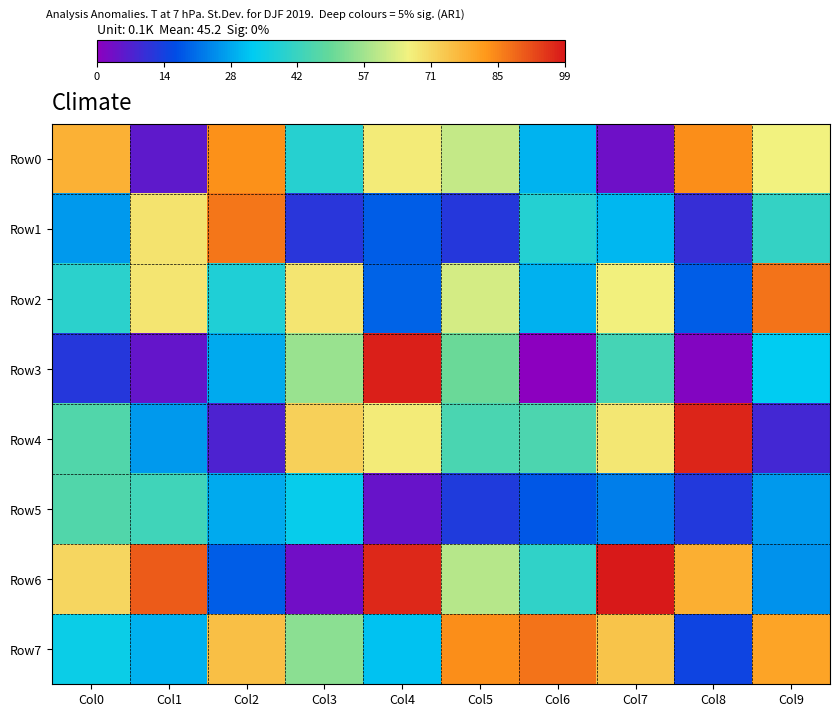

Reading right to left, extract all data points from this chart.

Row0: Col9=664686	Col8=843667	Col7=42137	Col6=306353	Col5=608586	Col4=675926	Col3=395435	Col2=838690	Col1=61625	Col0=782897
Row1: Col9=418690	Col8=106942	Col7=308358	Col6=394360	Col5=127939	Col4=191861	Col3=123467	Col2=874949	Col1=689563	Col0=267983
Row2: Col9=878775	Col8=192571	Col7=666850	Col6=300293	Col5=630857	Col4=201012	Col3=686324	Col2=385268	Col1=687724	Col0=406544
Row3: Col9=336765	Col8=18721	Col7=449314	Col6=4636	Col5=507573	Col4=986192	Col3=560525	Col2=294083	Col1=54294	Col0=124643
Row4: Col9=91396	Col8=978422	Col7=684106	Col6=457475	Col5=454475	Col4=676957	Col3=725522	Col2=80483	Col1=270560	Col0=467111
Row5: Col9=271428	Col8=129668	Col7=235765	Col6=184687	Col5=133016	Col4=50302	Col3=346182	Col2=292978	Col1=438244	Col0=468709
Row6: Col9=263836	Col8=788230	Col7=995086	Col6=413276	Col5=595035	Col4=974262	Col3=38601	Col2=191232	Col1=907412	Col0=712711
Row7: Col9=809200	Col8=152584	Col7=747844	Col6=878330	Col5=841868	Col4=323387	Col3=545614	Col2=757566	Col1=301853	Col0=356284